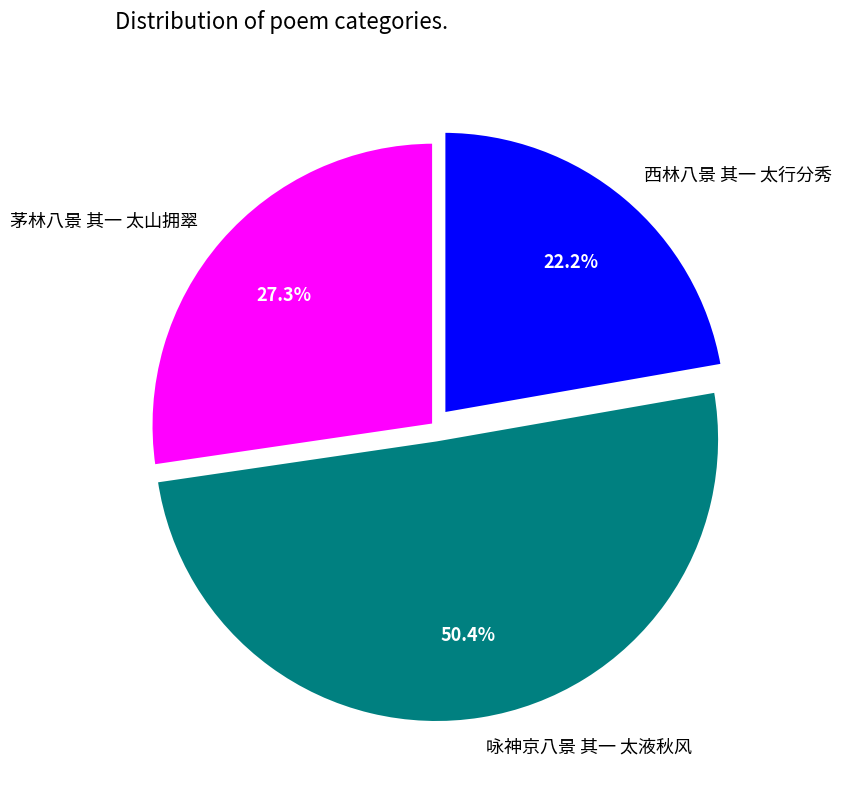

What percentage is the 咏神京八景 其一 太液秋风 slice, to the nearest percent?

50%